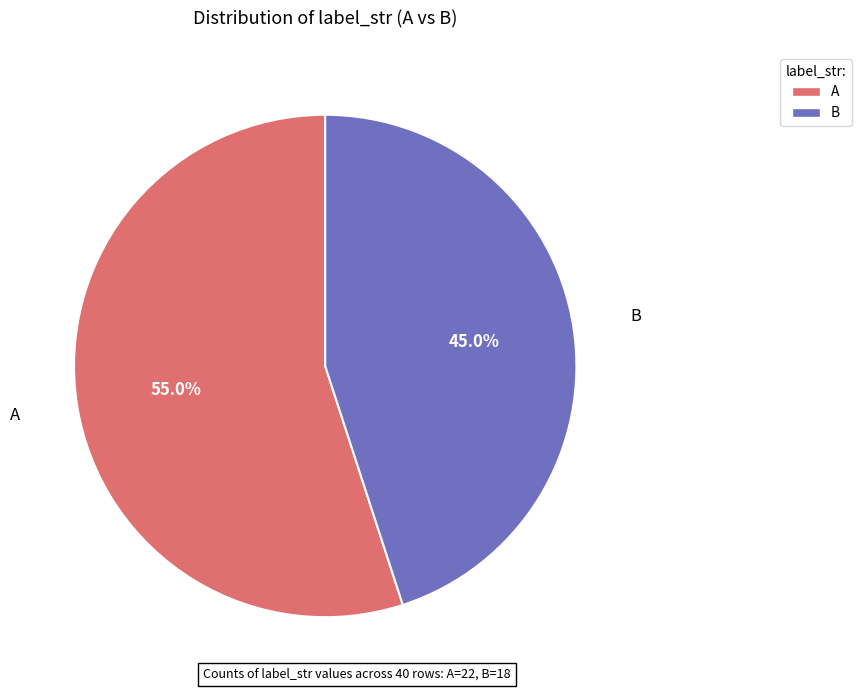

What is the ratio of the value at B to the value at A?

0.8